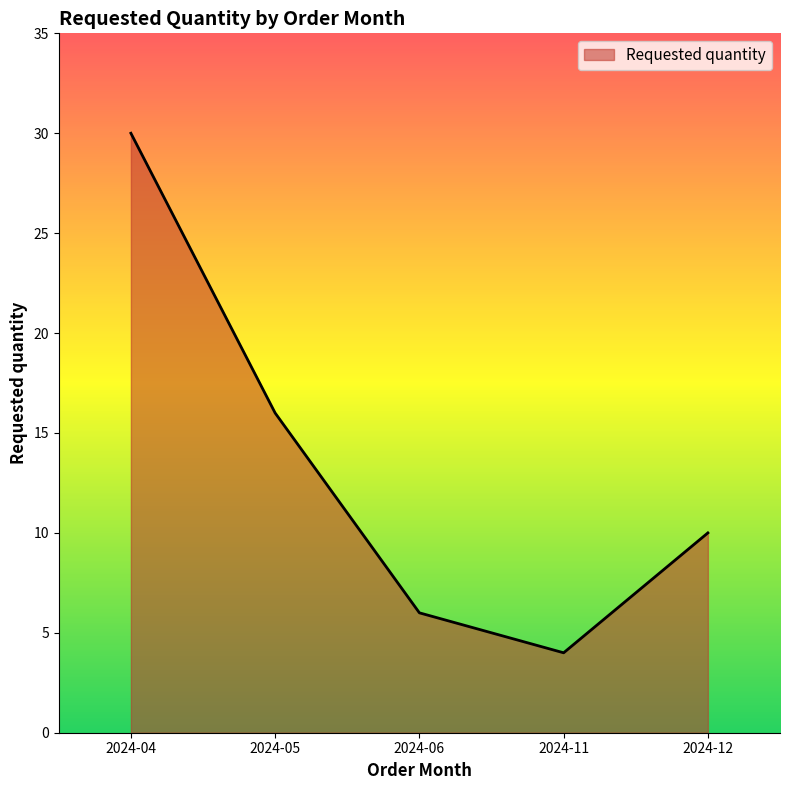

Is it true that the value at 2024-11 is 4?

True